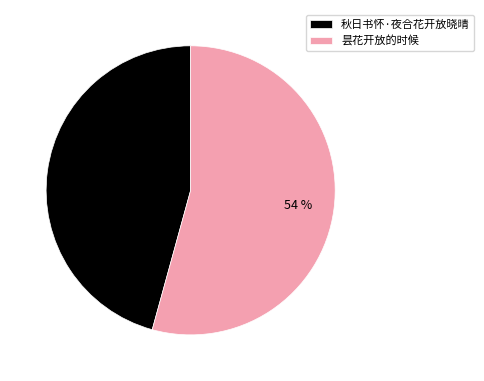

What is the smallest slice in the pie chart?

秋日书怀·夜合花开放晓晴